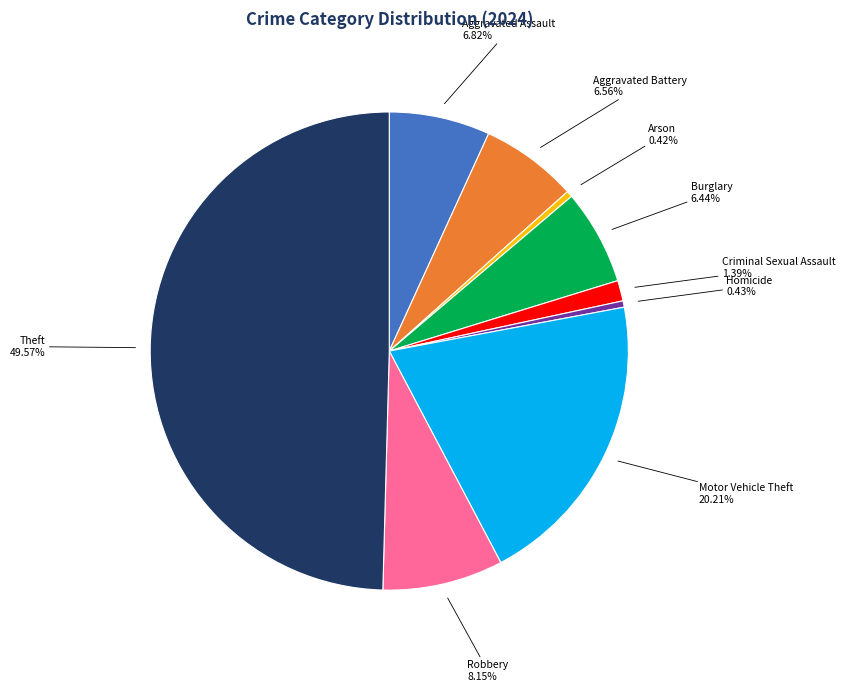

How many segments does this pie chart have?

9